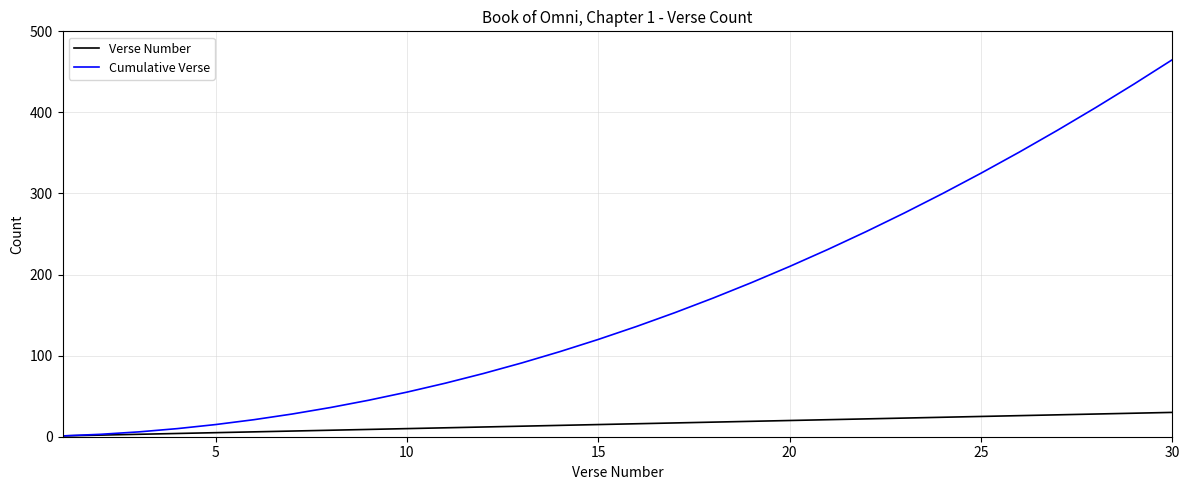

List the series in order of their peak value, lowest first.

Verse Number, Cumulative Verse